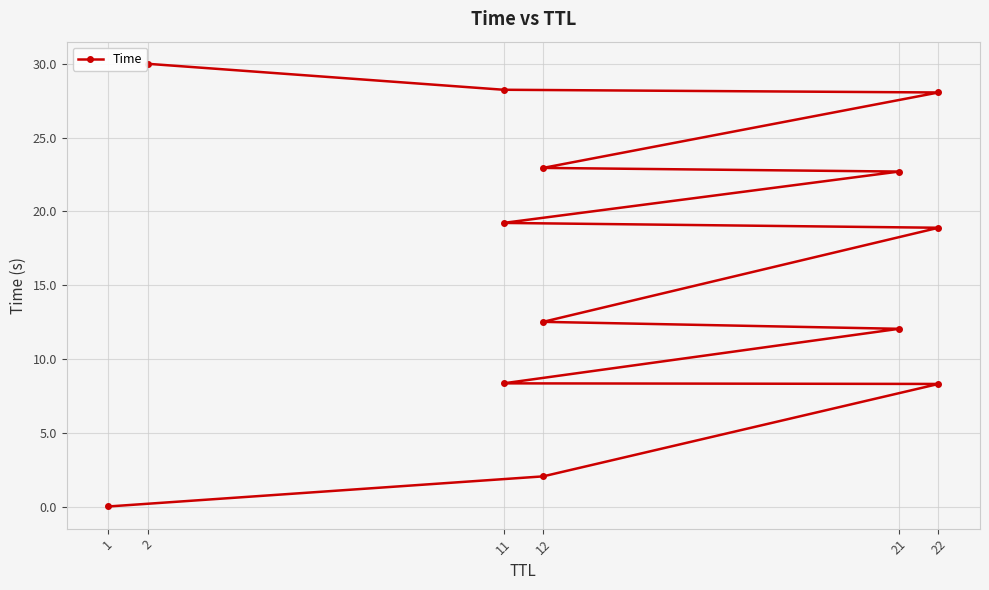

True or false: the data shows 18.2 at 21.

False